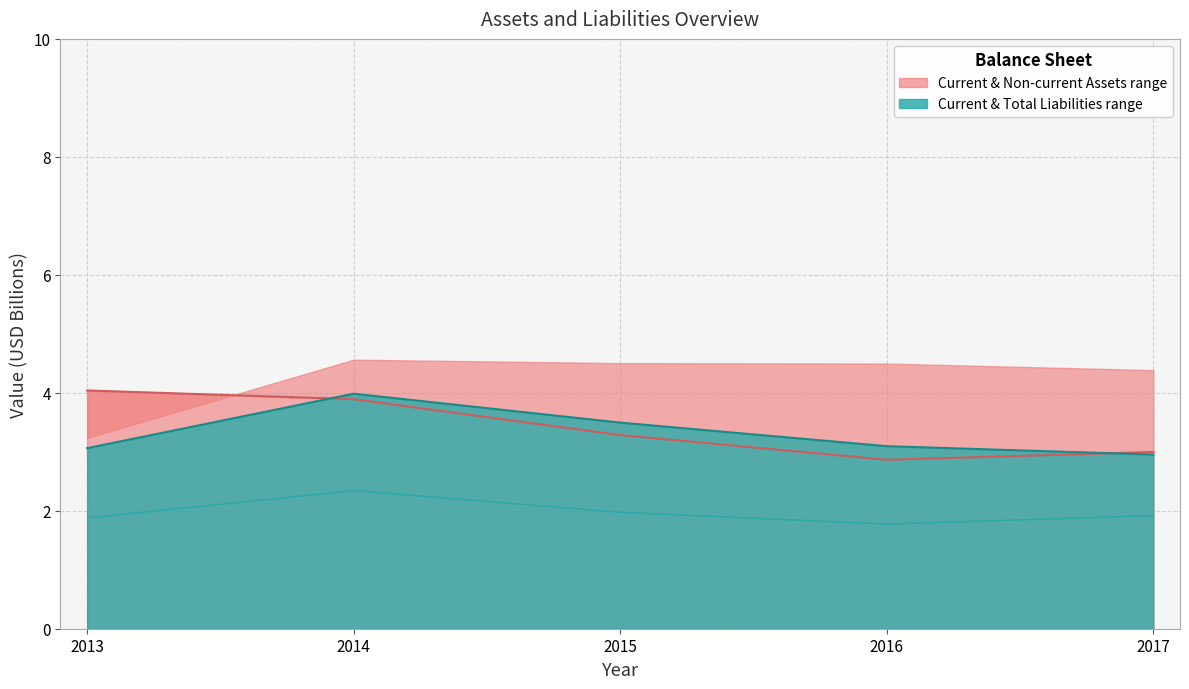

What is the spread (max minus min) of values at 2014?

0.1